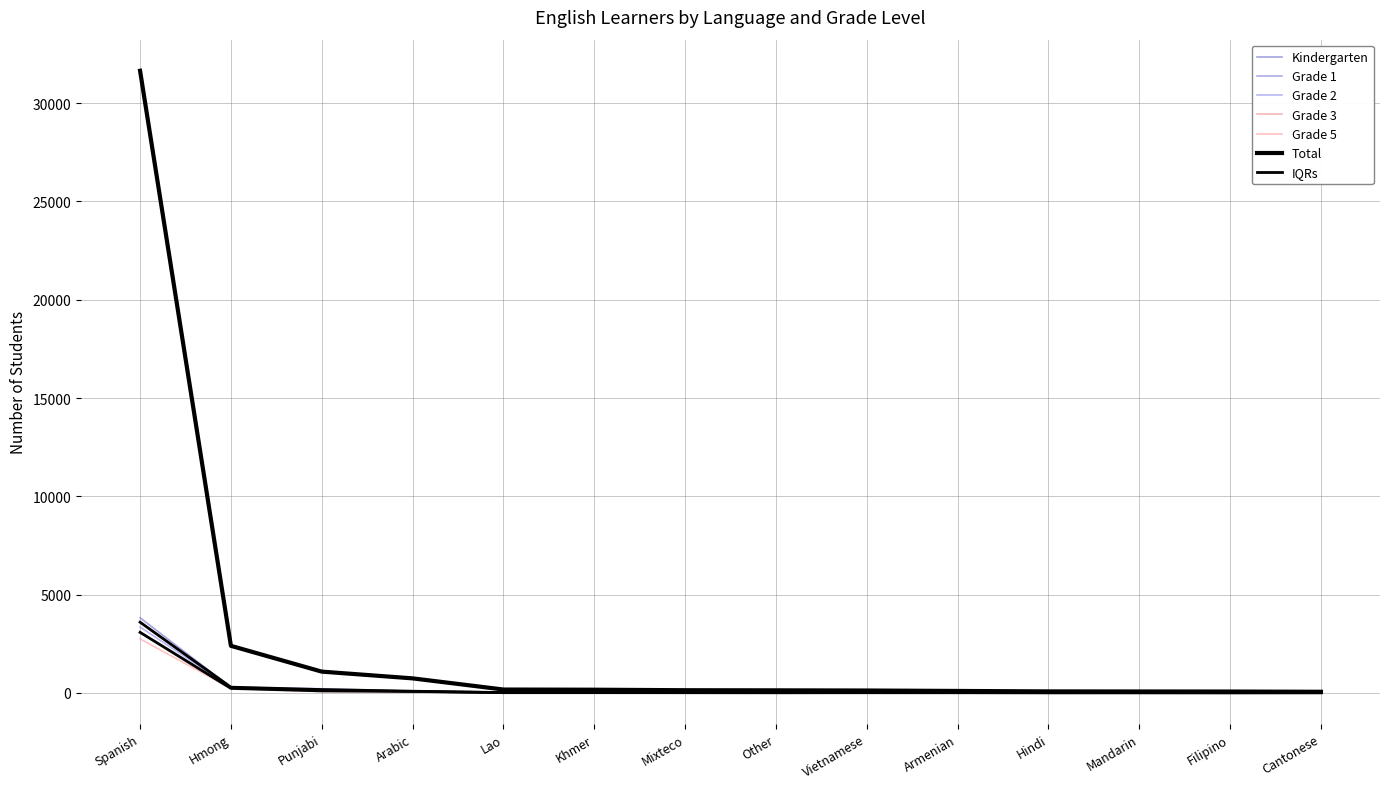

True or false: Total has more than 0 interior local peaks.

False